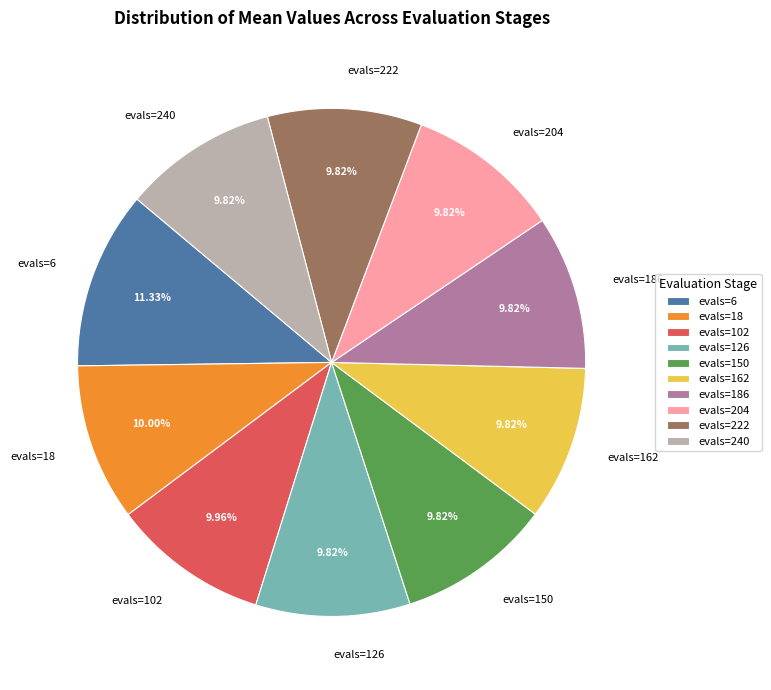

Which category has the biggest portion of the pie?

evals=6